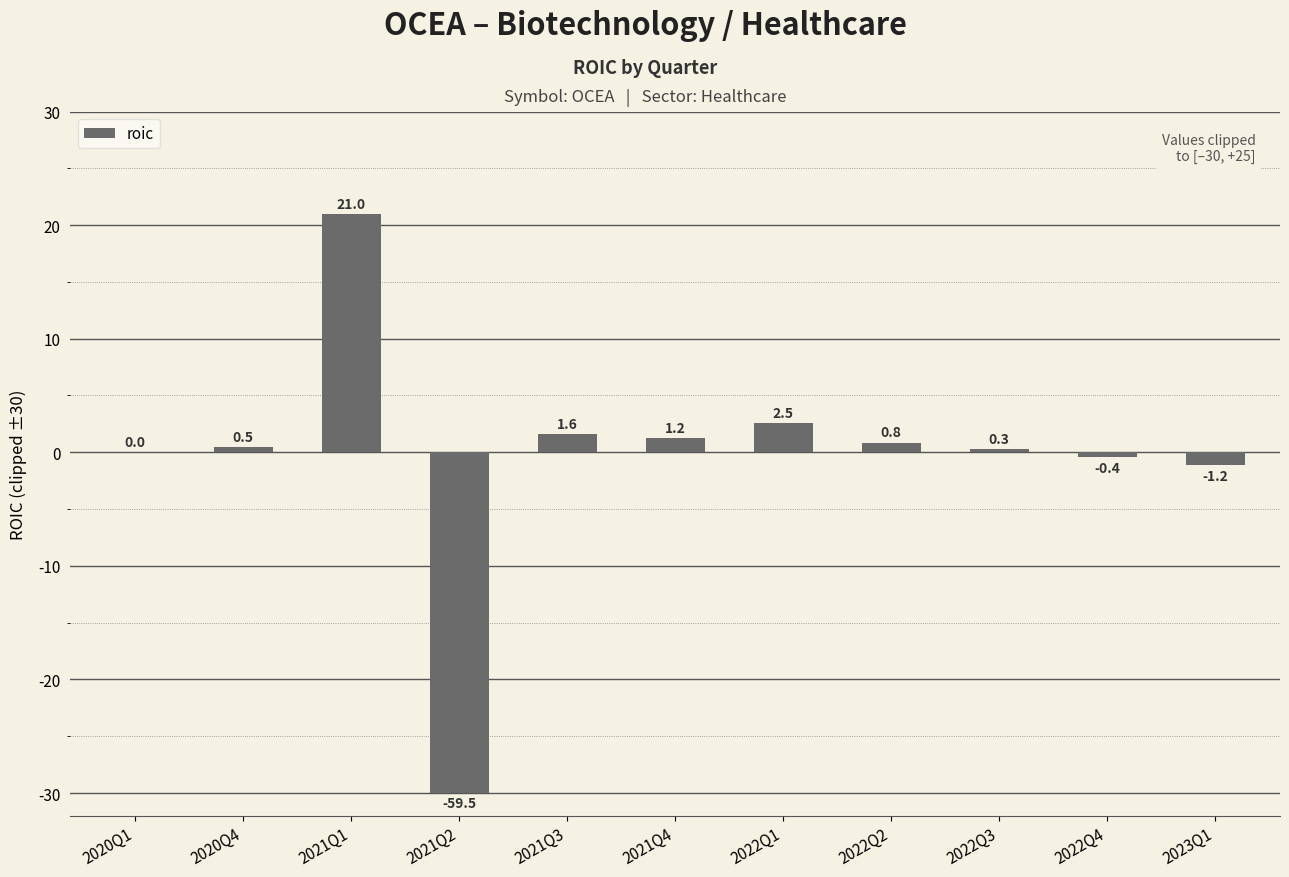

Does the chart contain stacked bars?

No